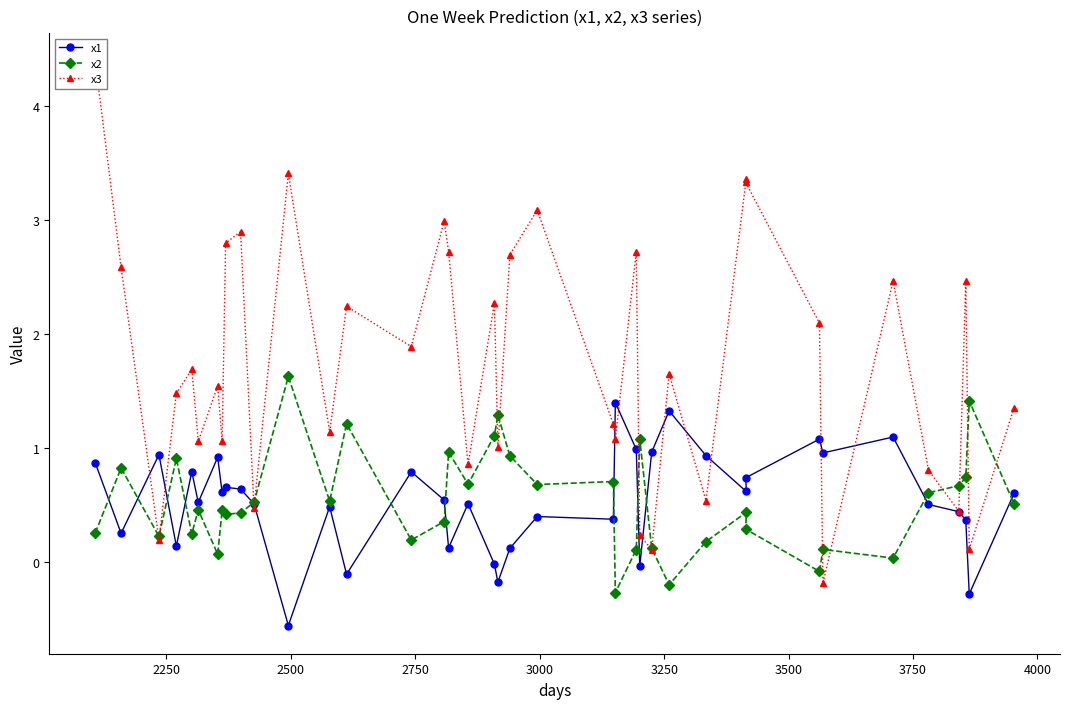

True or false: x1 has more than 2 points higher than both neighbors.

True